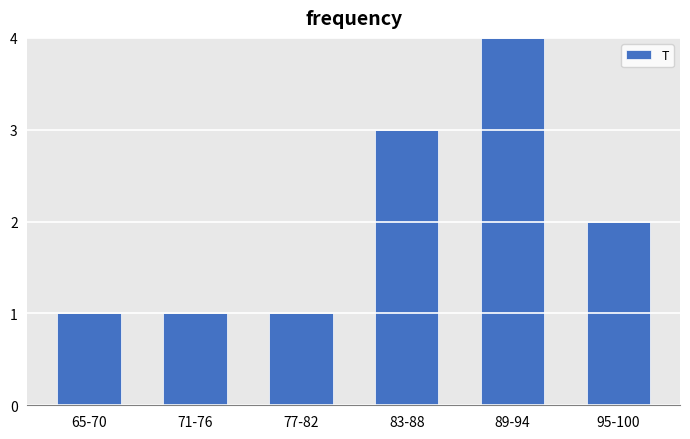

Reading left to right, extract all data points from this chart.

1	1	1	3	4	2